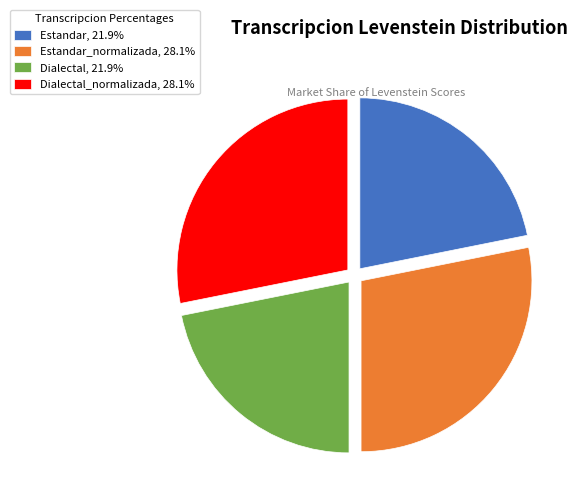

Does any single category account for the majority?

No